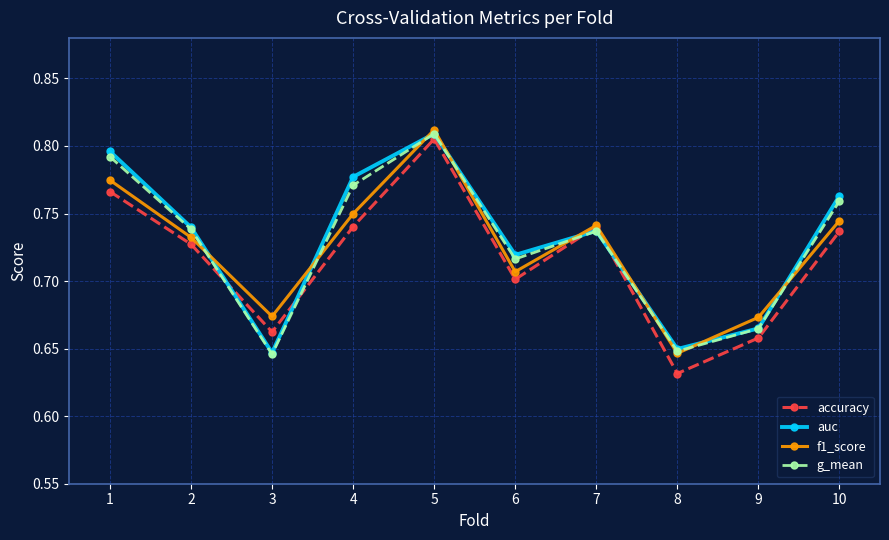

Which category has the highest value across all series?

5